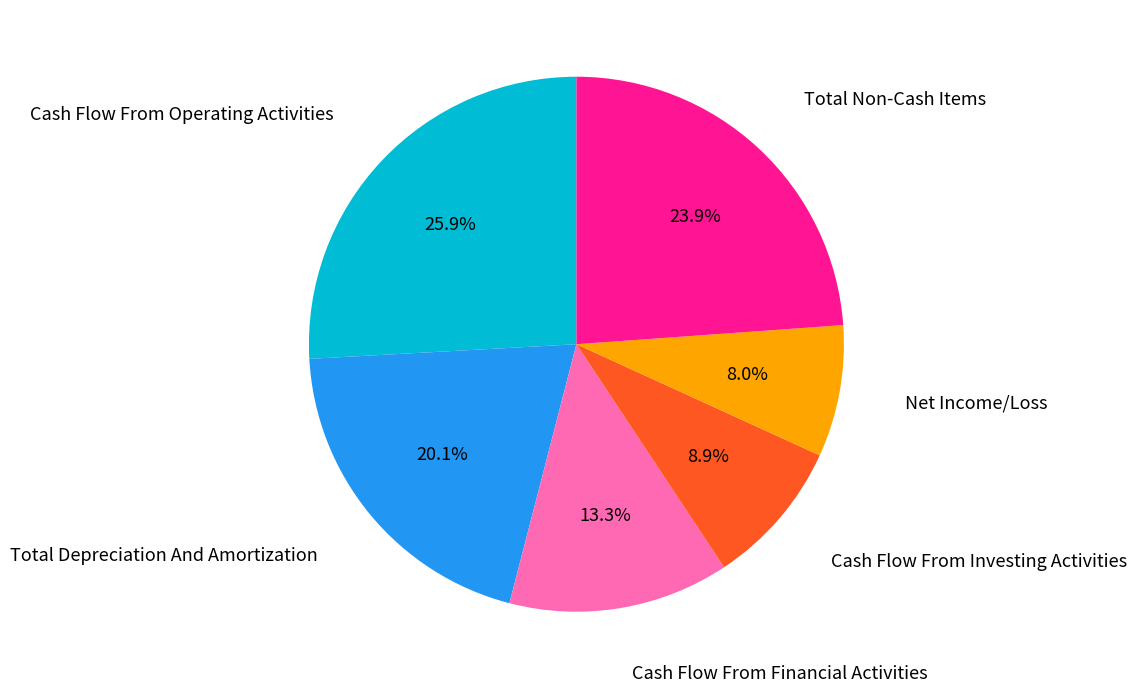

How many segments does this pie chart have?

6